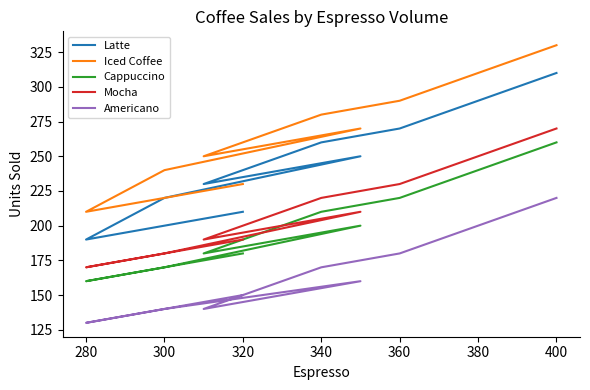

Reading left to right, extract all data points from this chart.

Latte: 210	190	220	250	240	230	260	270	280	290	300	310
Iced Coffee: 230	210	240	270	260	250	280	290	300	310	320	330
Cappuccino: 180	160	170	200	190	180	210	220	230	240	250	260
Mocha: 190	170	180	210	200	190	220	230	240	250	260	270
Americano: 150	130	140	160	150	140	170	180	190	200	210	220